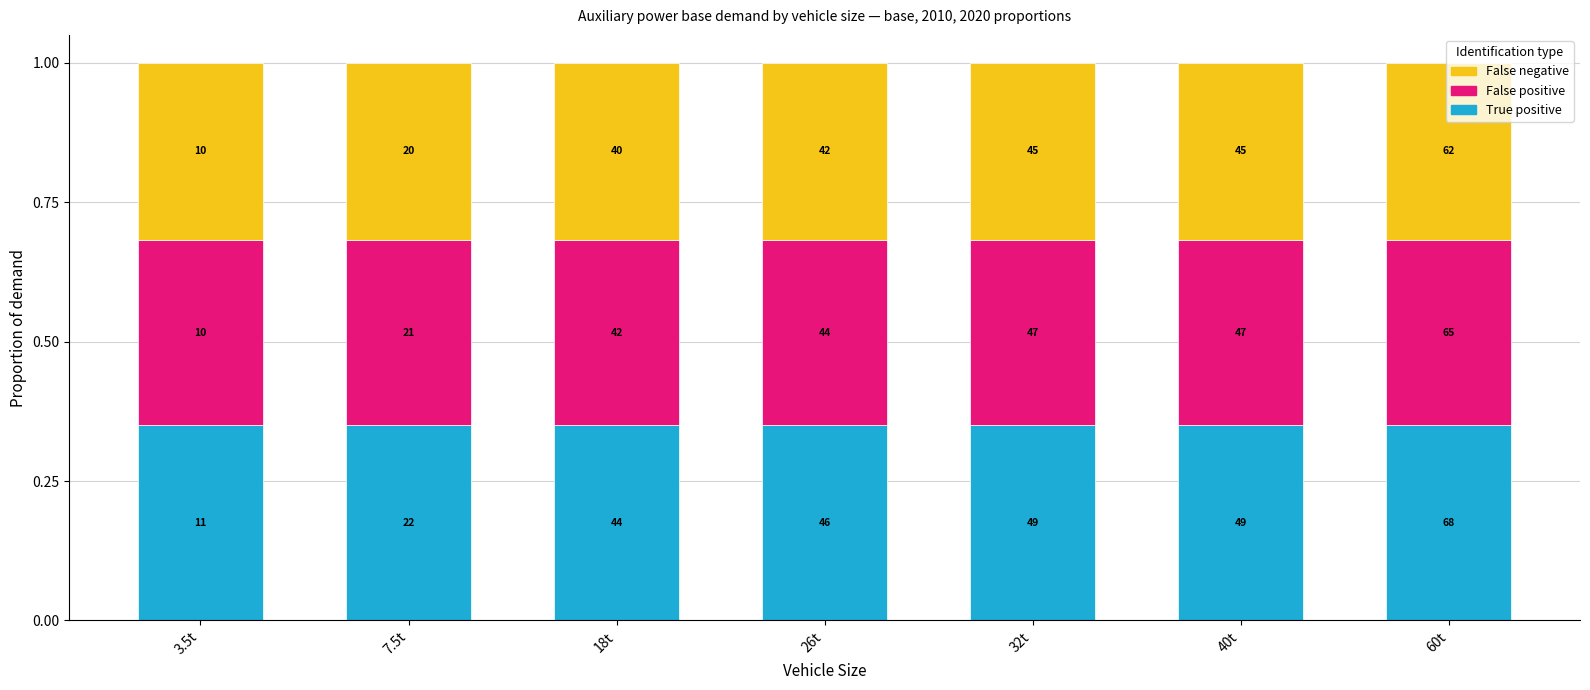

What are all the series names shown in the legend?

False negative, False positive, True positive